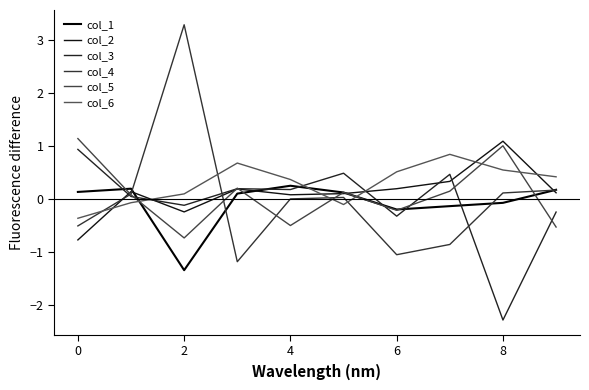

What are all the series names shown in the legend?

col_1, col_2, col_3, col_4, col_5, col_6